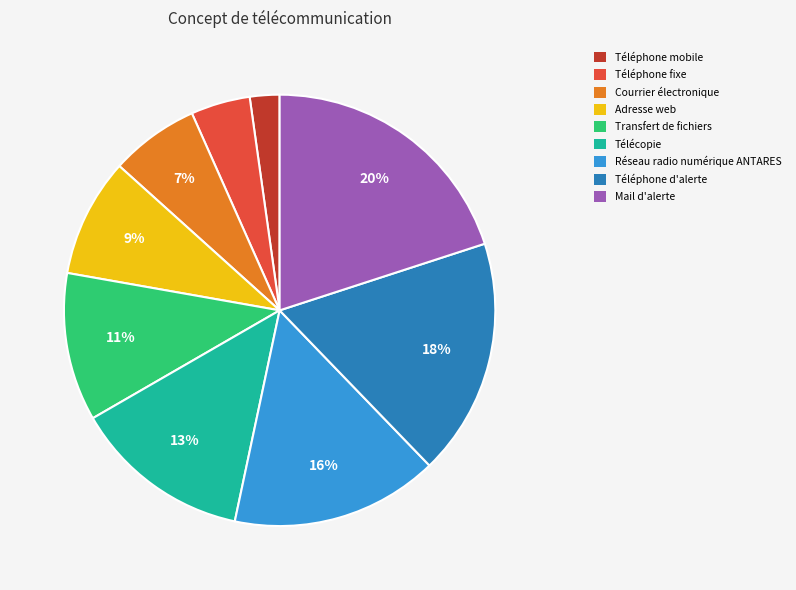

True or false: Réseau radio numérique ANTARES accounts for 5% of the total.

False